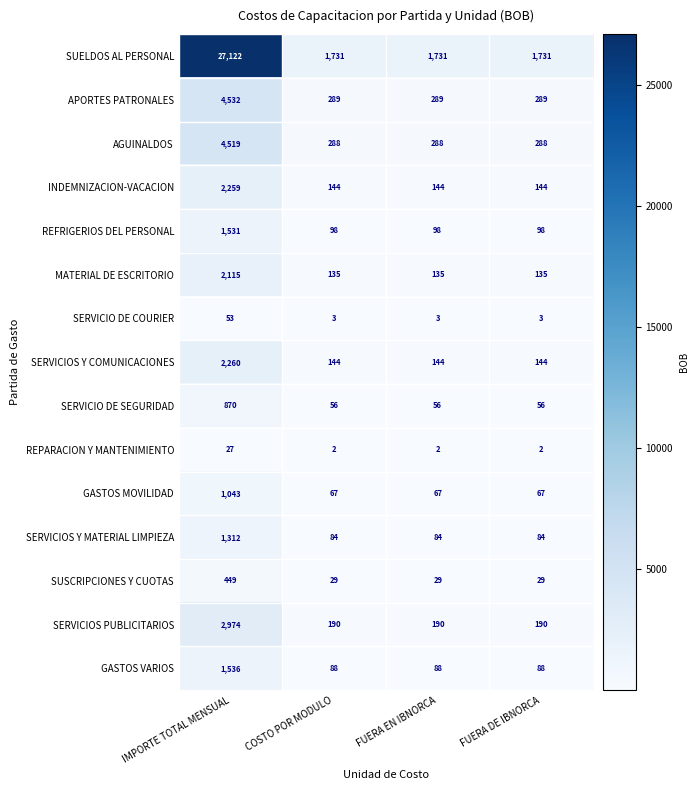

The value of GASTOS MOVILIDAD at IMPORTE TOTAL MENSUAL is 1043. True or false?

True